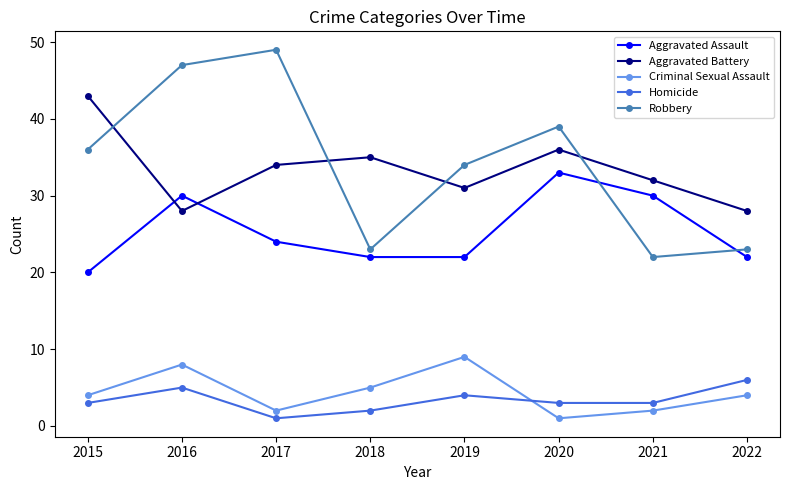

What is the minimum value shown in the chart?

1